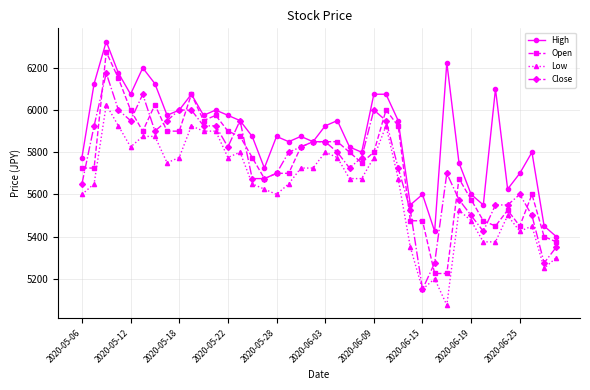

Which series has the largest range (max minus min)?

Open